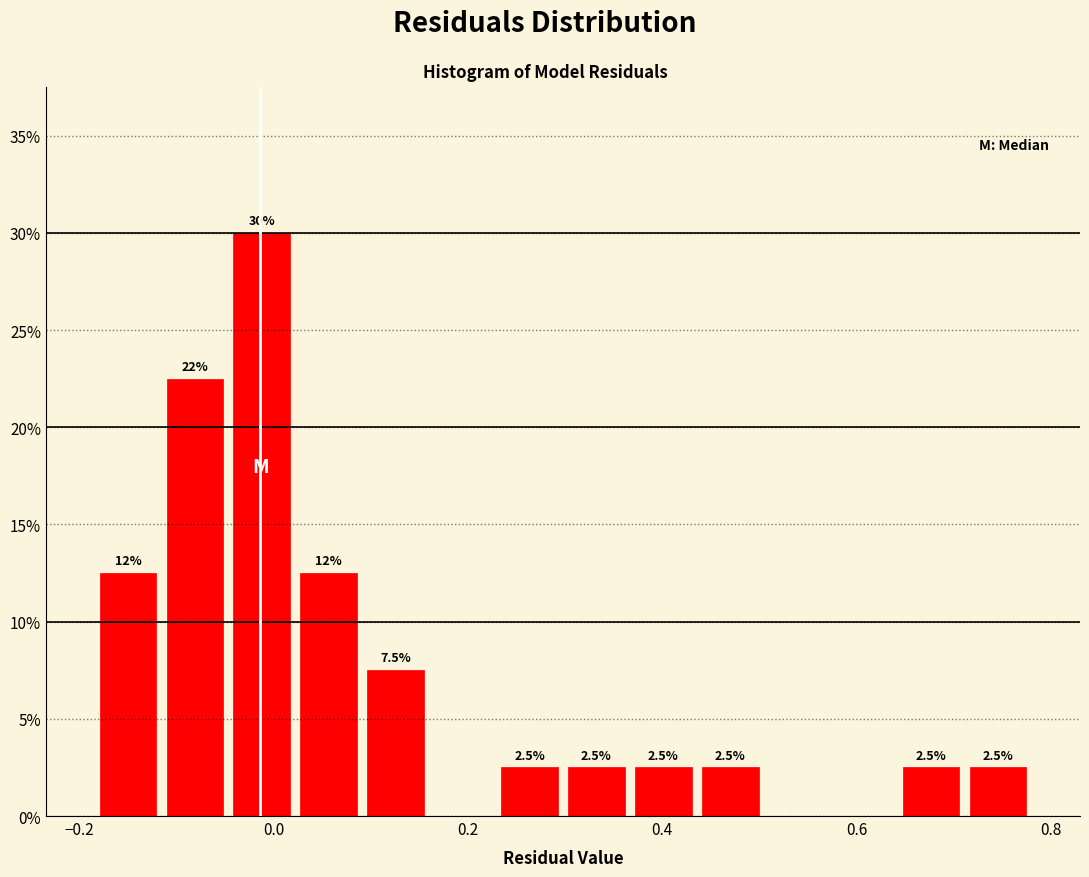

Around what value on the x-axis is the tallest bar? Give the approximate position of its centre, as read against the axis.

-0.02